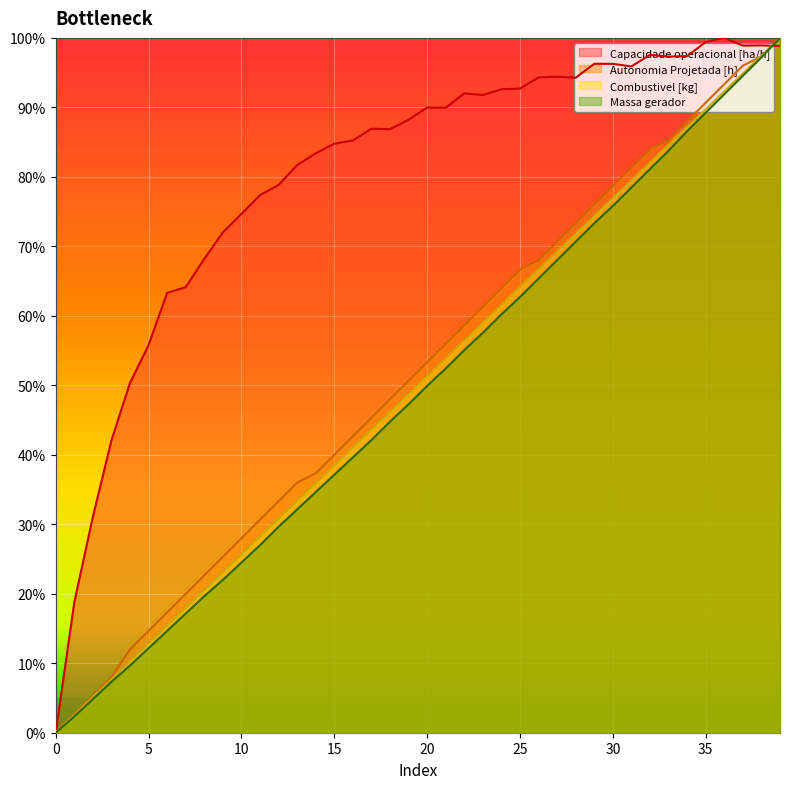

True or false: Massa gerador has a value of 28.0 at 28.

False